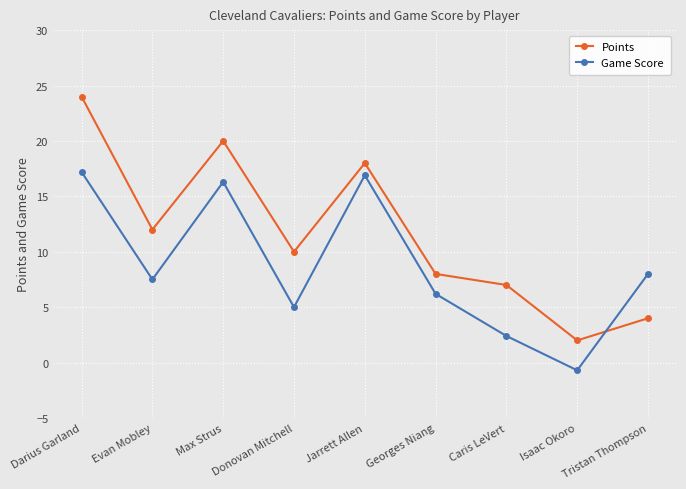

How many values in the Game Score series exceed 7?

5